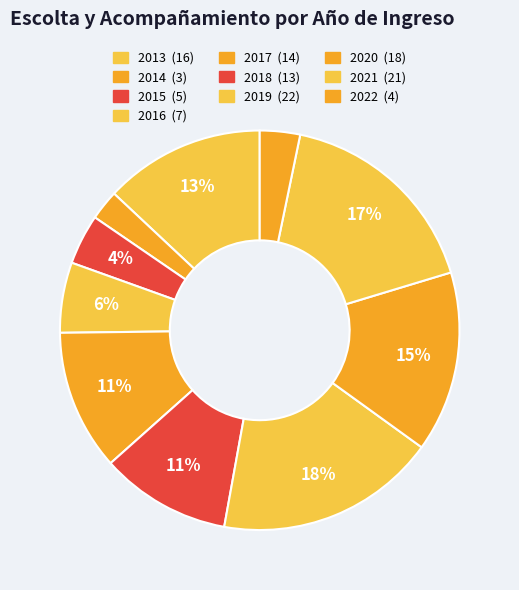

Rank the categories by value from highest to lowest.

2019, 2021, 2020, 2013, 2017, 2018, 2016, 2015, 2022, 2014